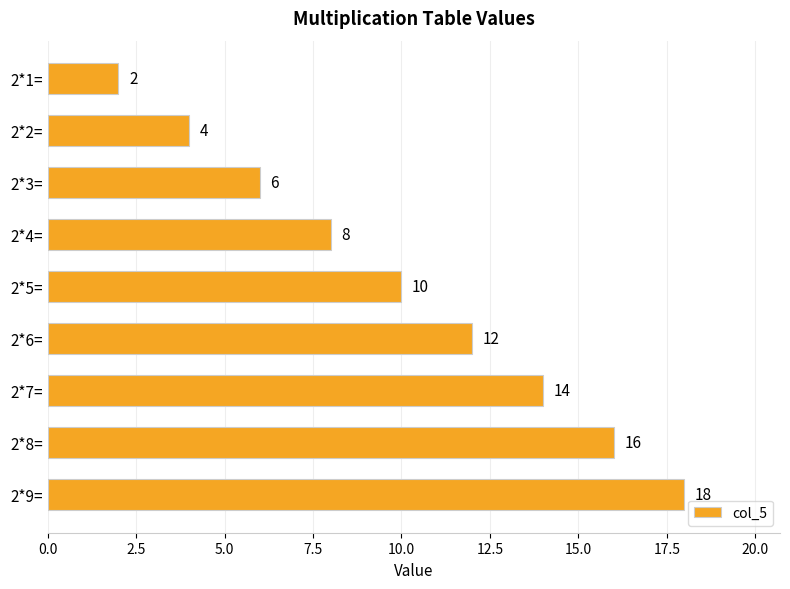

What is the label of the 9th bar from the bottom?

2*1=